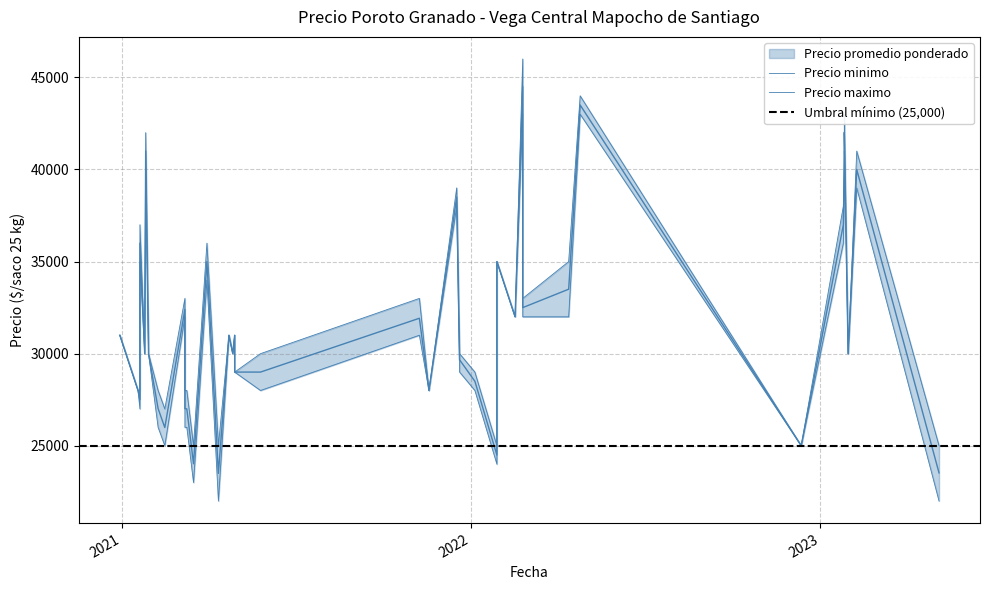

True or false: Precio promedio ponderado and Precio minimo intersect in this chart.

False